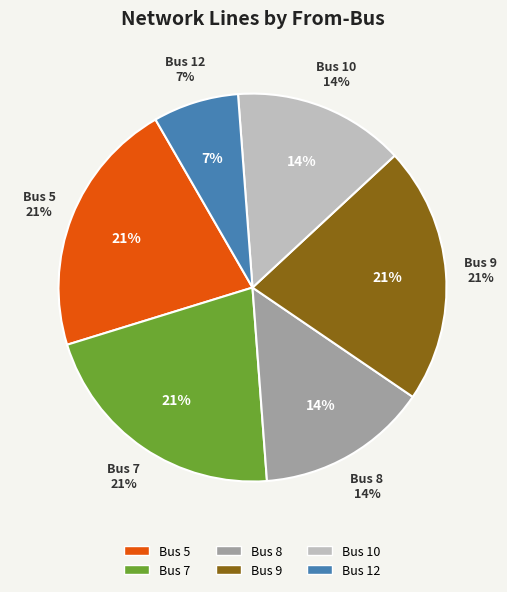

Count the number of slices in the pie.

6